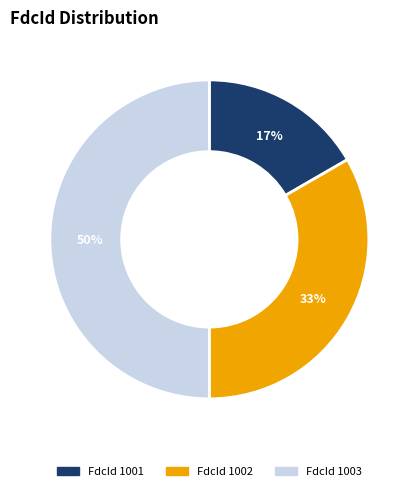

To the nearest percent, what is the difference between the largest and smallest slice percentages?

33%